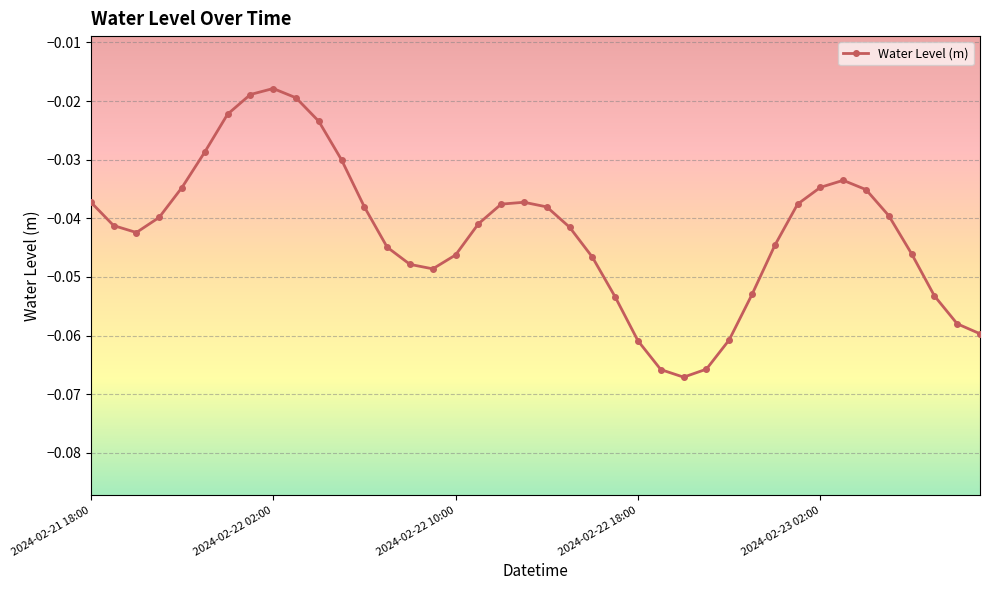

True or false: there are more than 0 points higher than both neighbors.

True